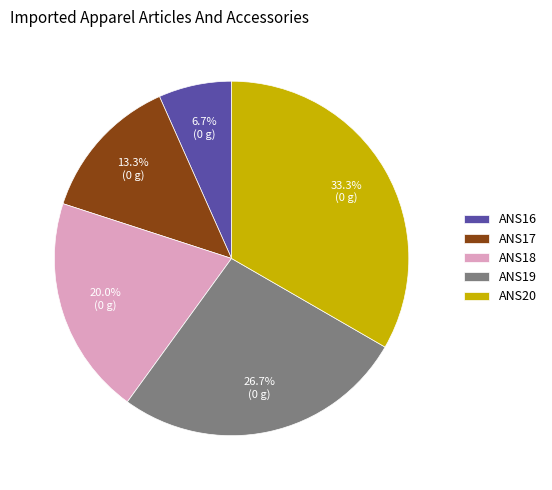

What percentage is the ANS18 slice, to the nearest percent?

20%